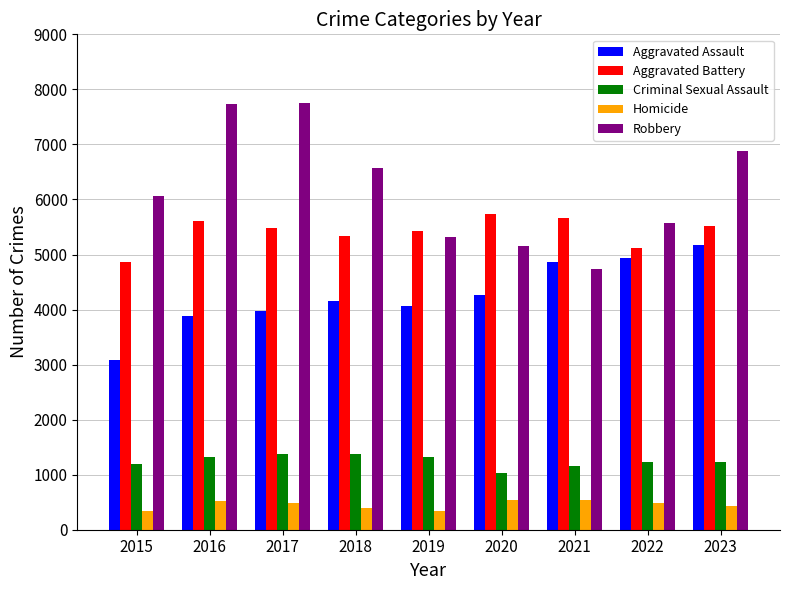

What is the smallest value displayed?

345